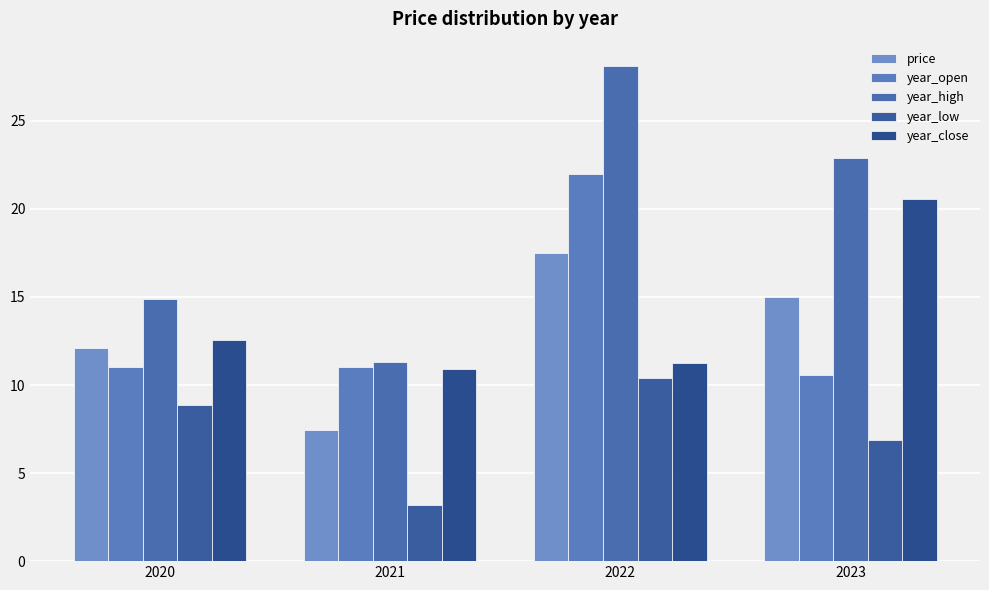

Read the year_open value at 2020.

11.1